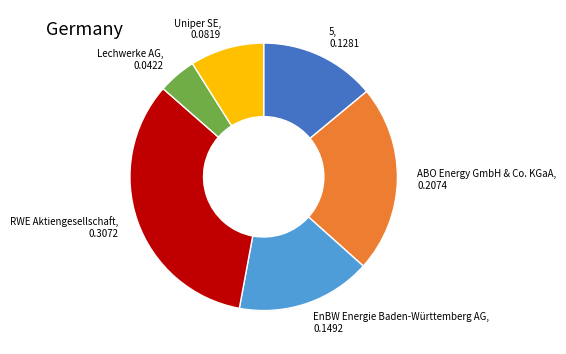

Is the sum of Lechwerke AG and RWE Aktiengesellschaft greater than half?

No